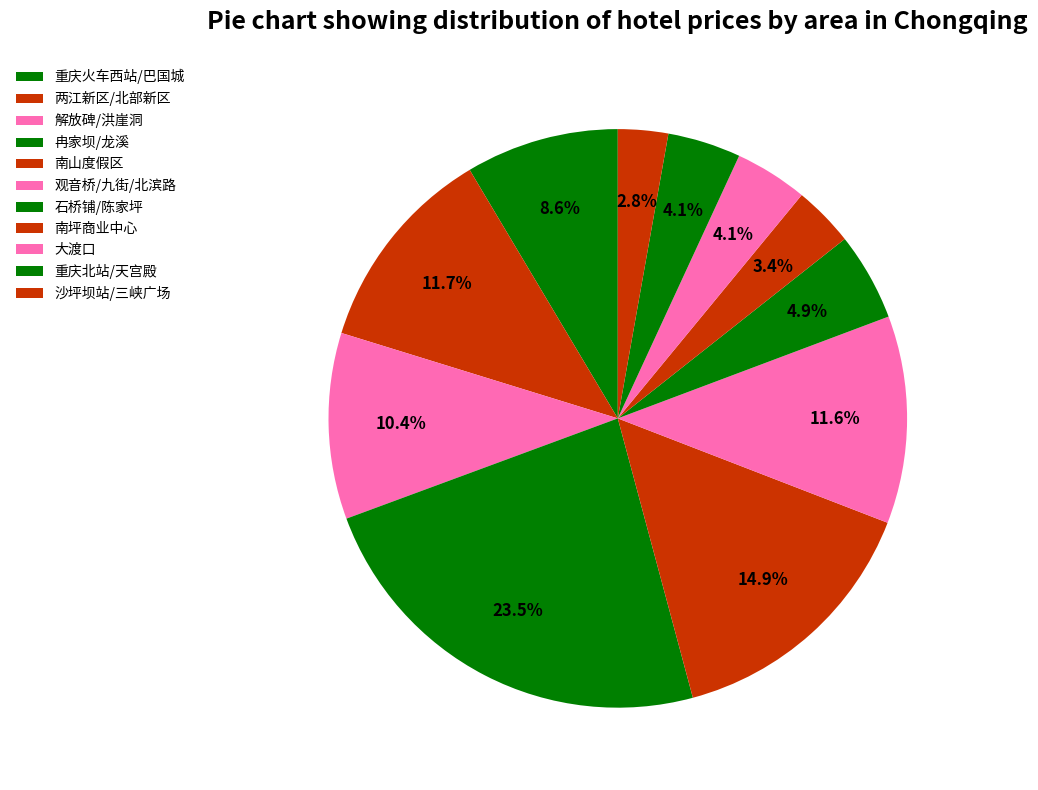

Which slice is the smallest?

沙坪坝站/三峡广场